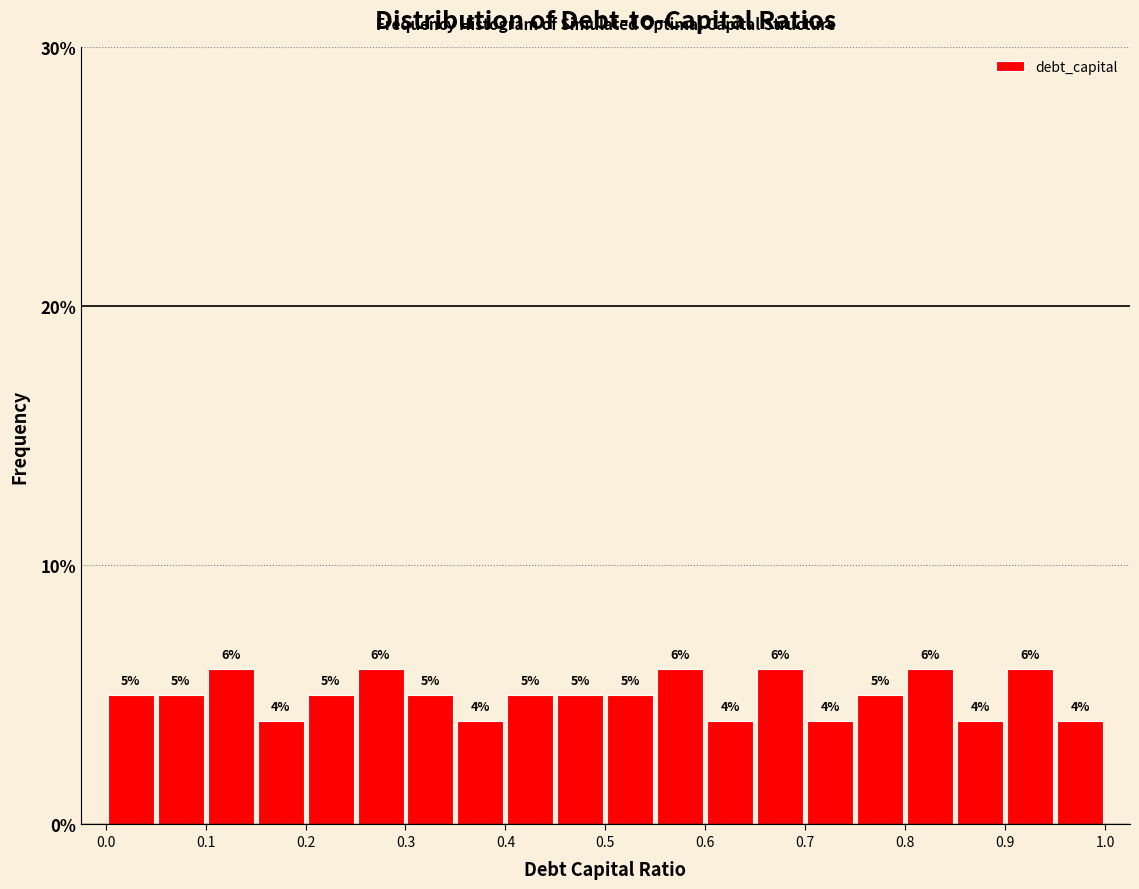

Reading left to right, list every bar in this chart as the range it spans on the x-axis followed by its height.

0.00 to 0.05: 5
0.05 to 0.10: 5
0.10 to 0.15: 6
0.15 to 0.20: 4
0.20 to 0.25: 5
0.25 to 0.30: 6
0.30 to 0.35: 5
0.35 to 0.40: 4
0.40 to 0.45: 5
0.45 to 0.50: 5
0.50 to 0.55: 5
0.55 to 0.60: 6
0.60 to 0.65: 4
0.65 to 0.70: 6
0.70 to 0.75: 4
0.75 to 0.80: 5
0.80 to 0.85: 6
0.85 to 0.90: 4
0.90 to 0.95: 6
0.95 to 1.00: 4